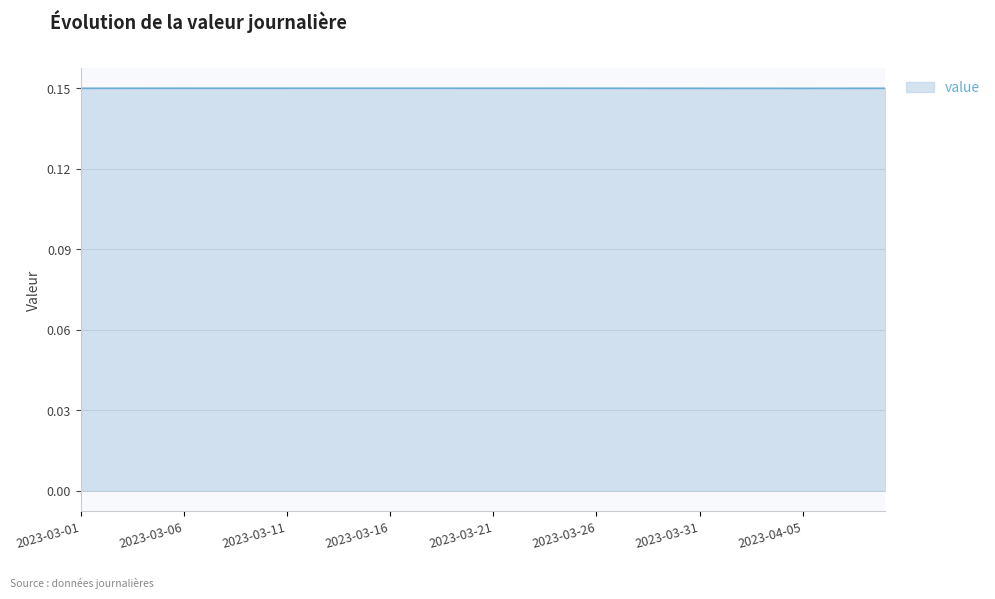

What is the label of the 34th point from the right?

2023-03-07